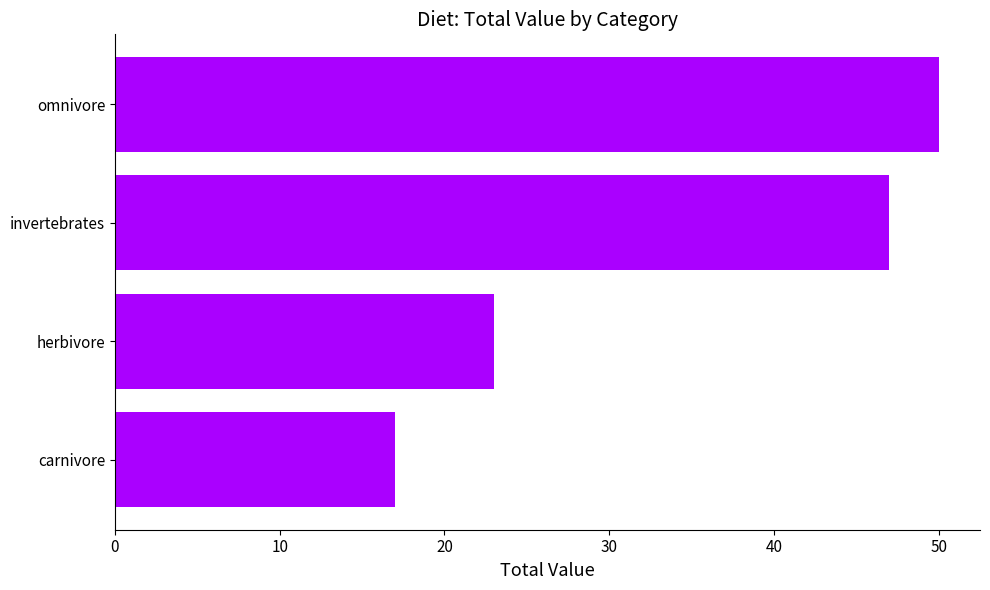

What is the difference between the maximum and minimum values?

33